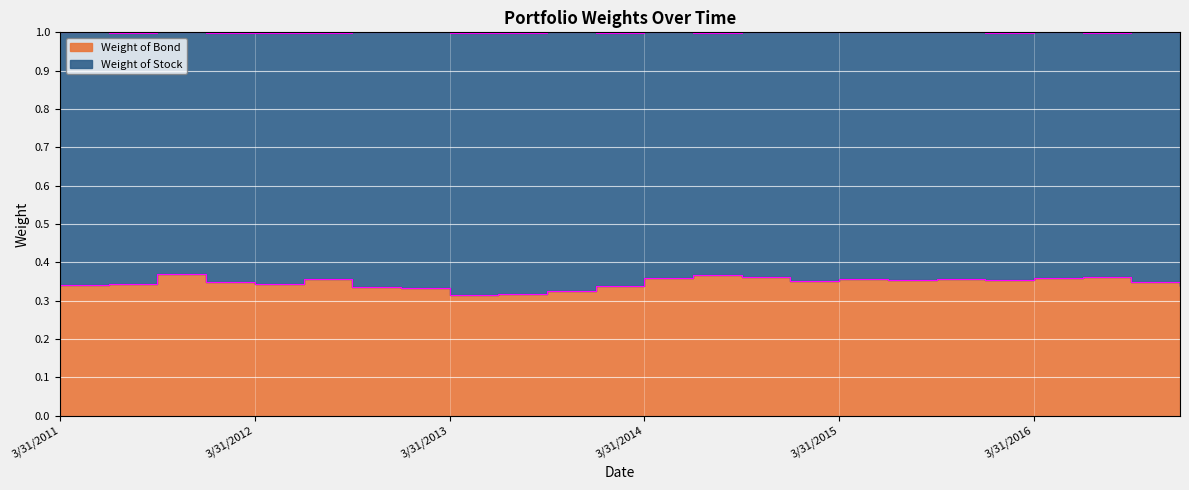

Reading right to left, list all the values displayed in this chart.

0.3	0.3	0.4	0.4	0.4	0.4	0.4	0.4	0.4	0.4	0.4	0.4	0.3	0.3	0.3	0.3	0.3	0.3	0.4	0.3	0.3	0.4	0.3	0.3